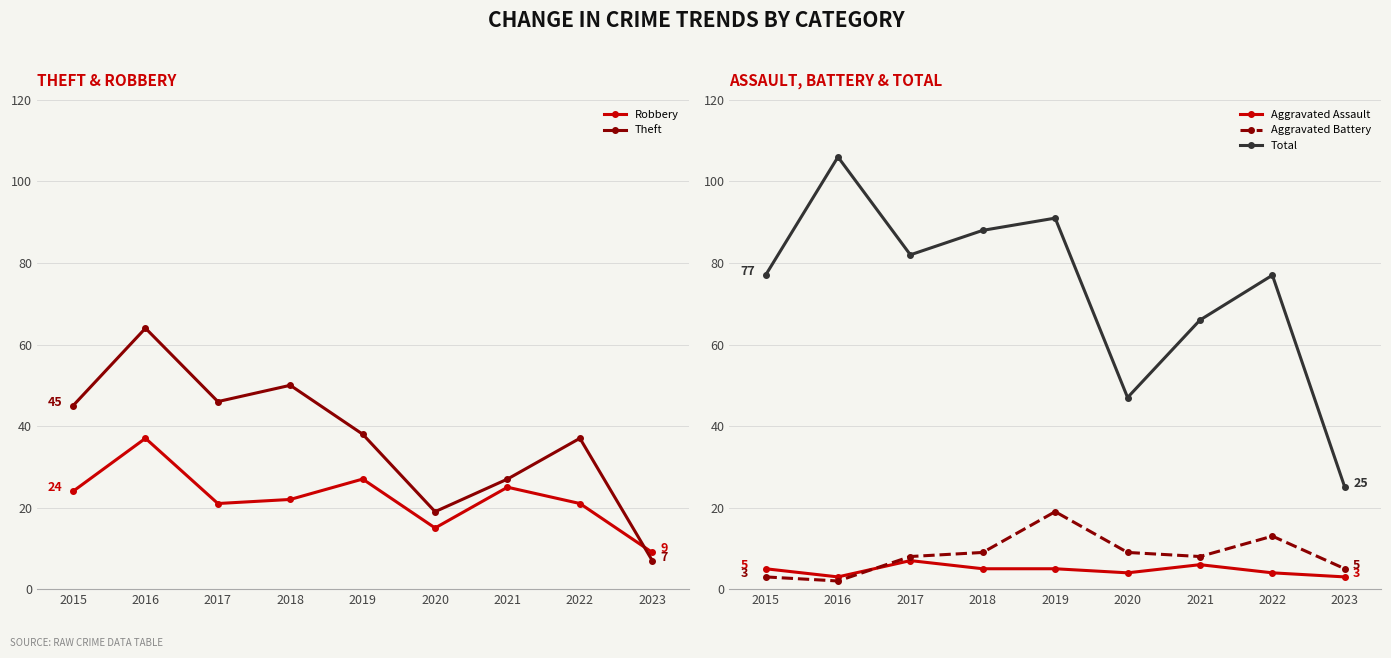

What is the difference between the highest and lowest values at 2022?

73